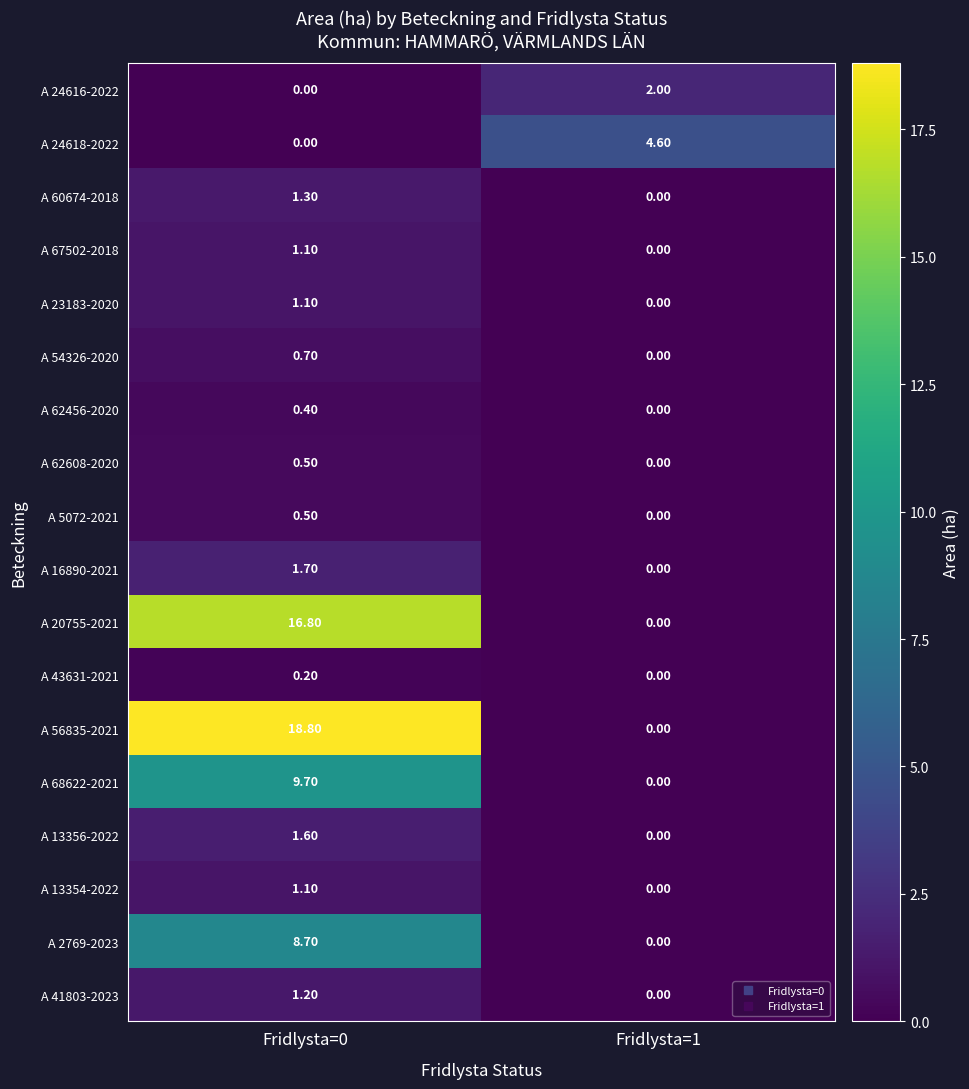

What is the difference between the highest and lowest values at Fridlysta=0?

18.8